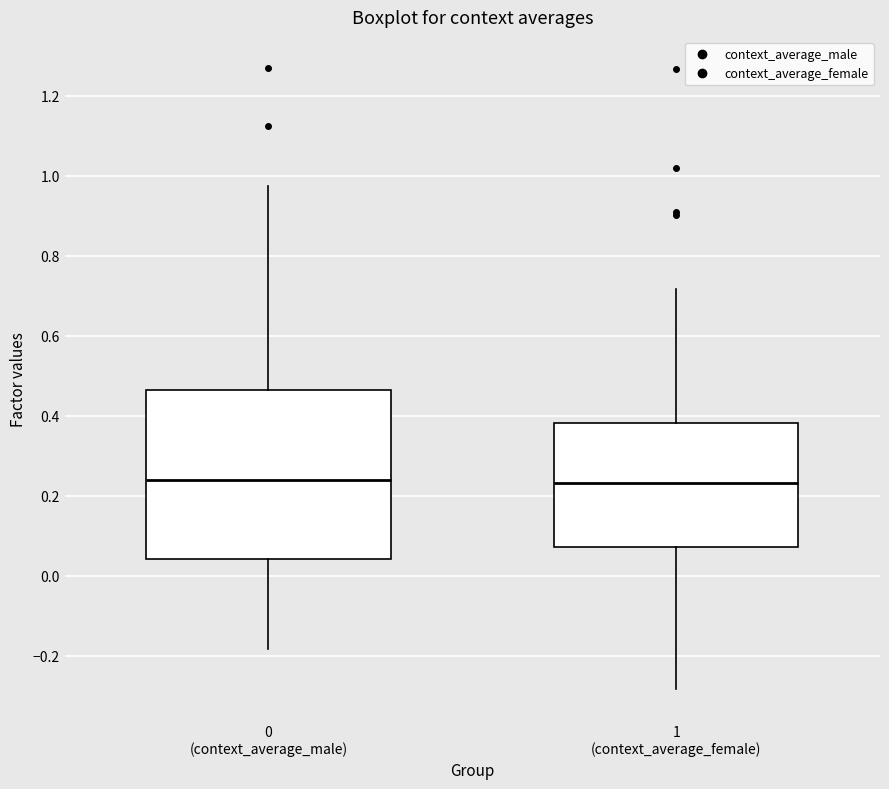

Reading left to right, transcribe this box plot: for each box, give where its median line is, the range the box spans, and where its two whiskers end, as read against the y-axis. The values are not printed on the chart, so give them approximately, as read against the axis.

0 (context_average_male): median 0.24, box 0.04 to 0.46, whiskers -0.18 to 0.98
1 (context_average_female): median 0.24, box 0.08 to 0.38, whiskers -0.28 to 0.72